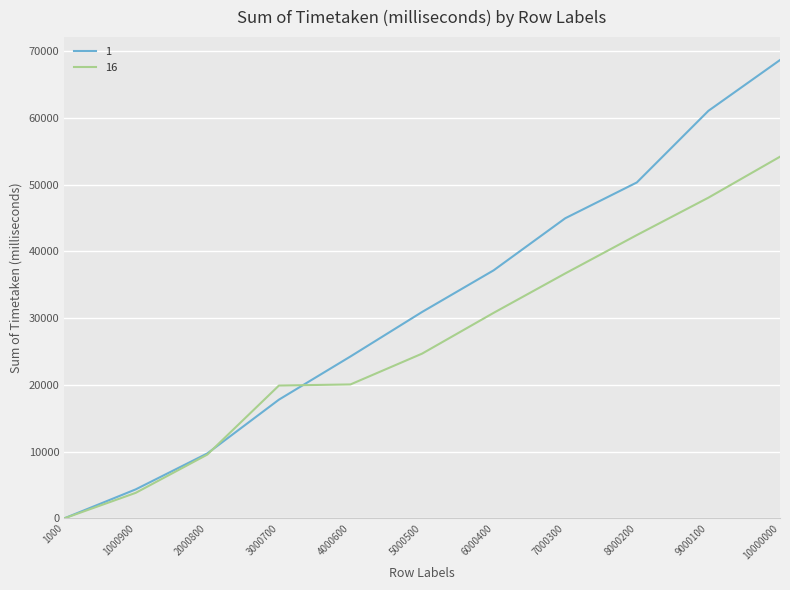

Is this an area chart (filled region under the line)?

No